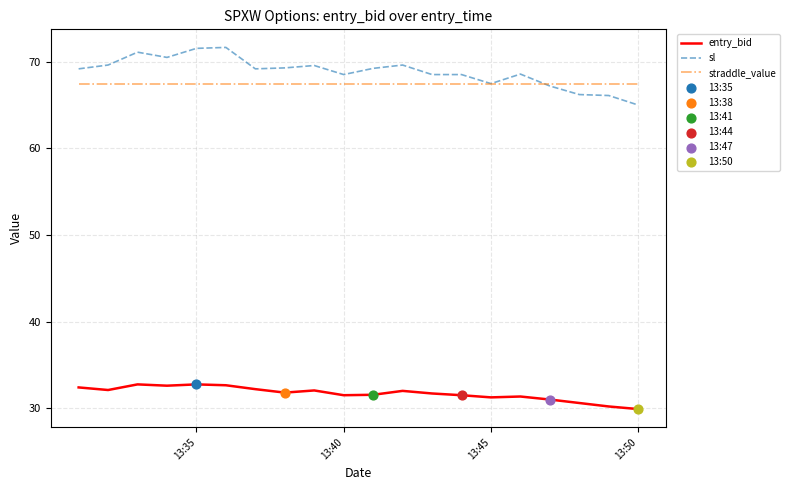

What is the smallest value displayed?

29.9